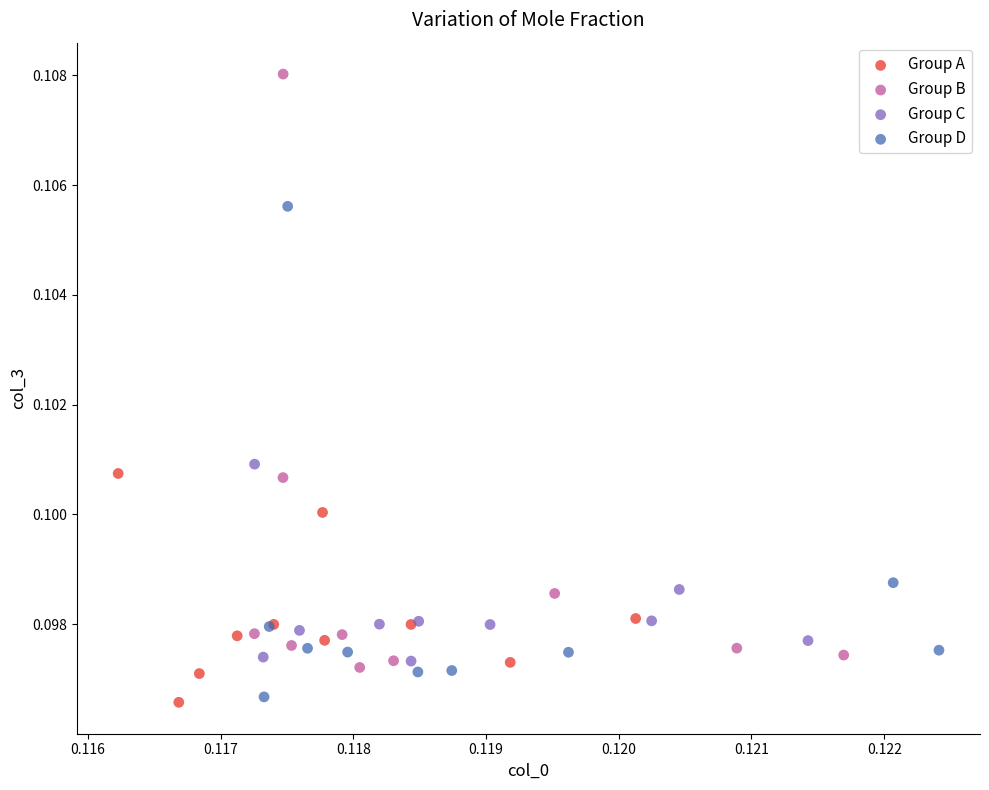

Which series reaches the maximum Y coordinate?

Group B